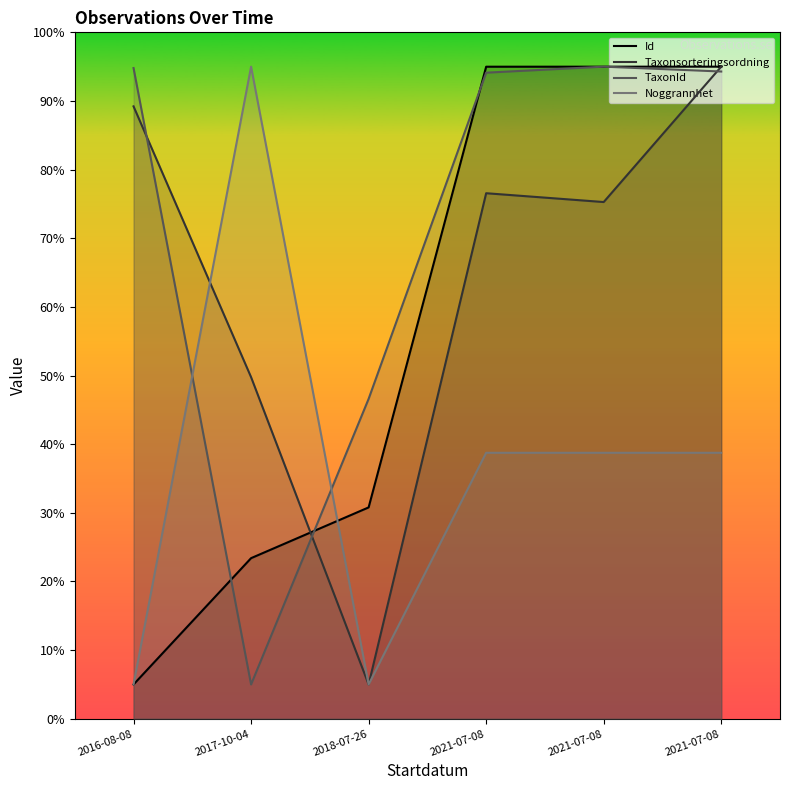

Which has a higher value, 2018-07-26 or 2021-07-08?

2021-07-08